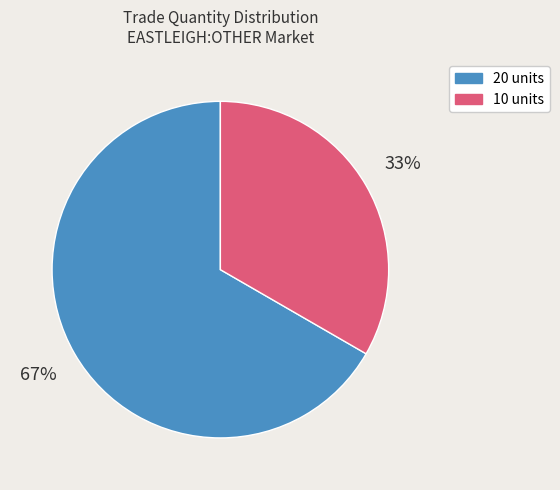

To the nearest percent, what is the average slice percentage?

50%